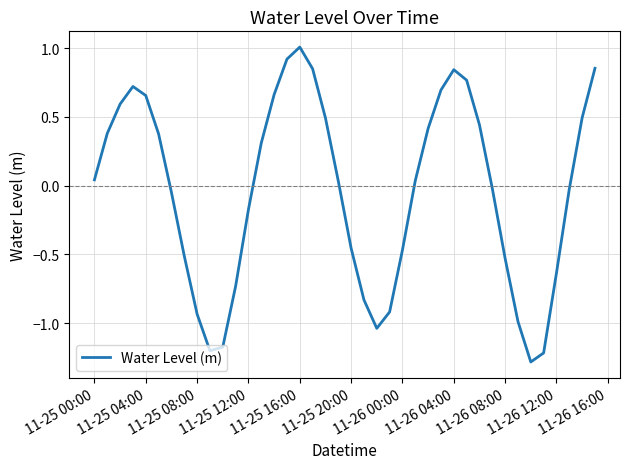

What is the difference between the maximum and minimum values?

2.3